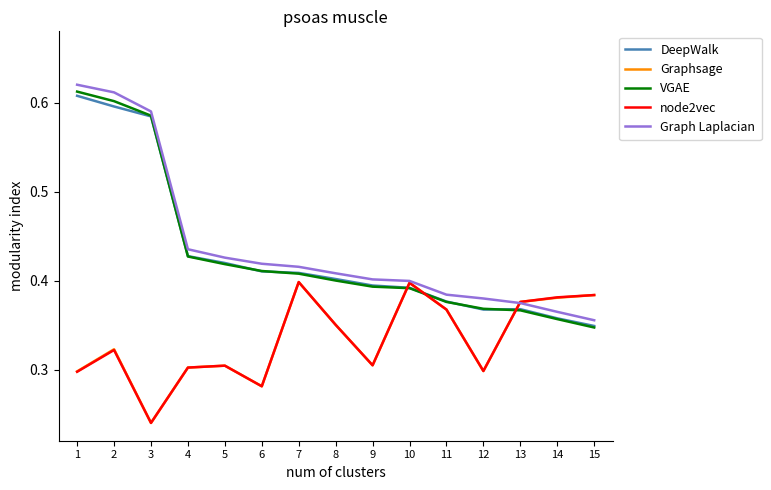

How many interior local valleys does the node2vec series have?

4